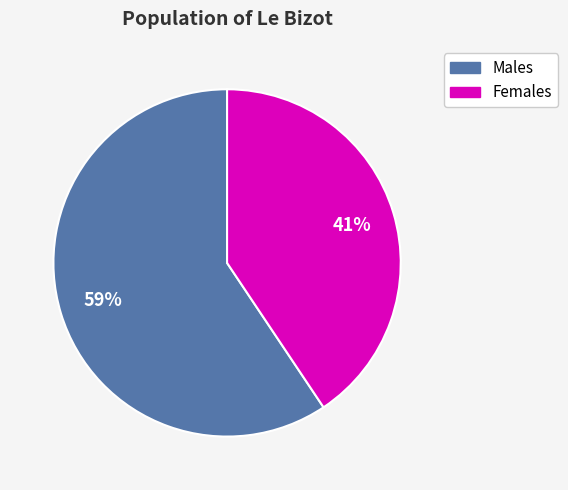

Does any single category account for the majority?

Yes